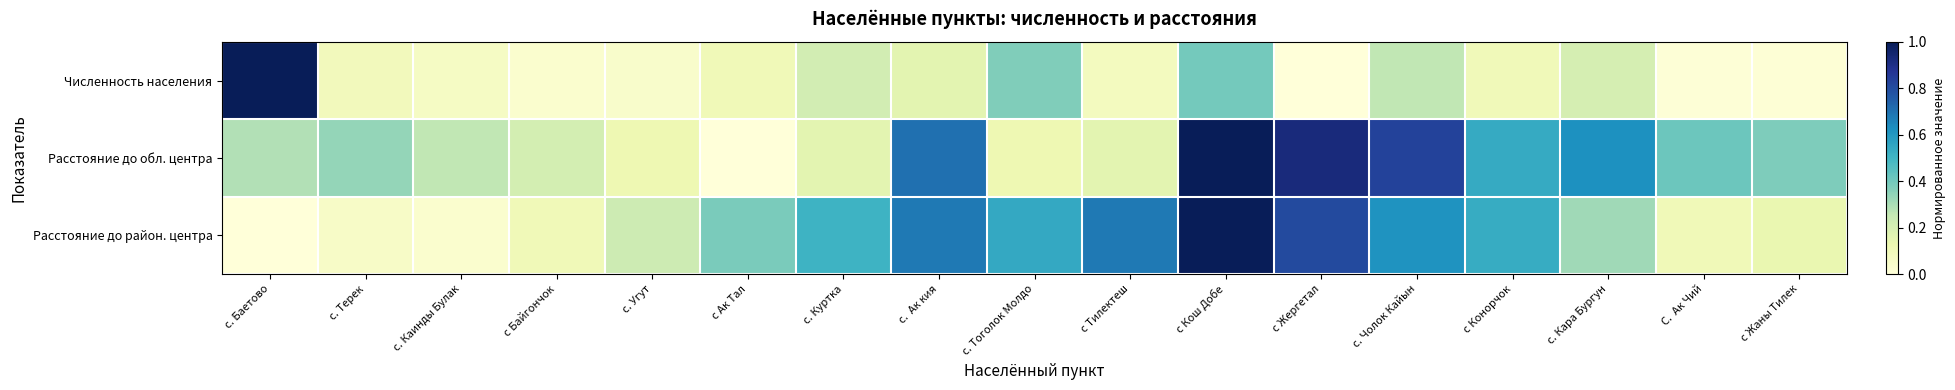

At which category is the sum across all series the highest?

с Кош Добе